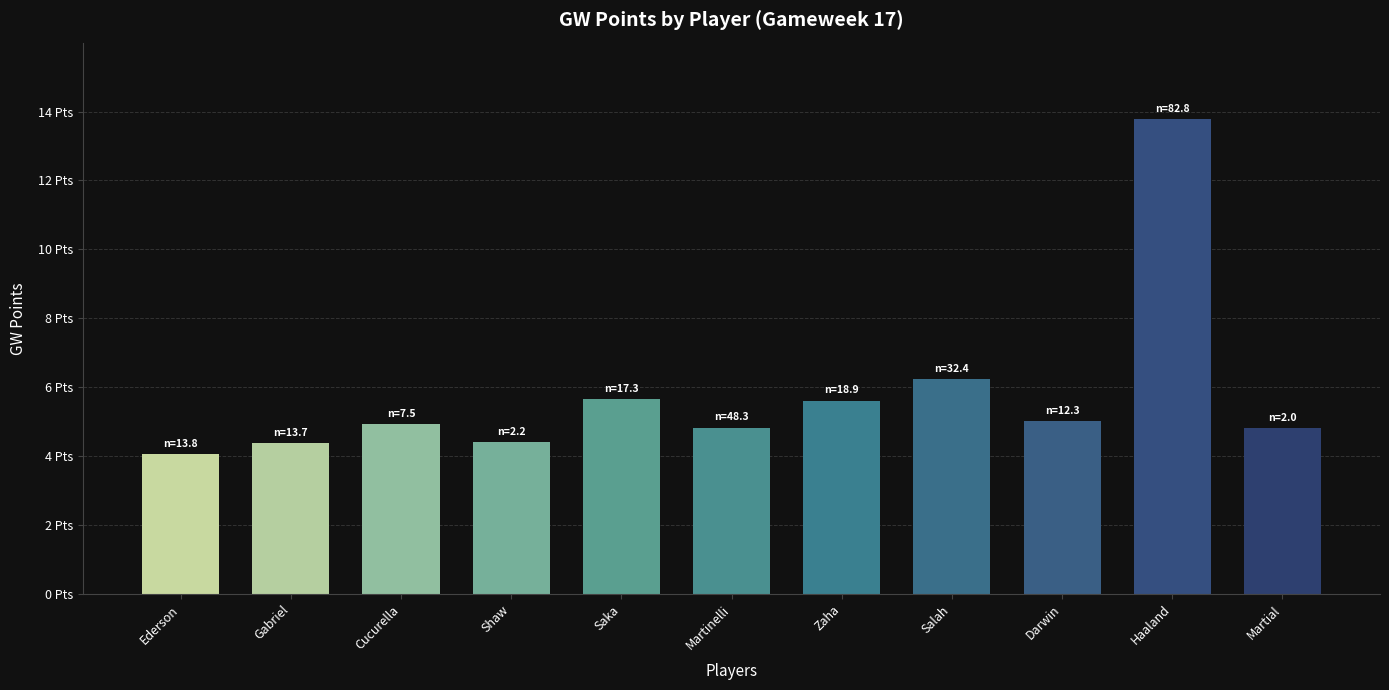

Are the bars horizontal?

No